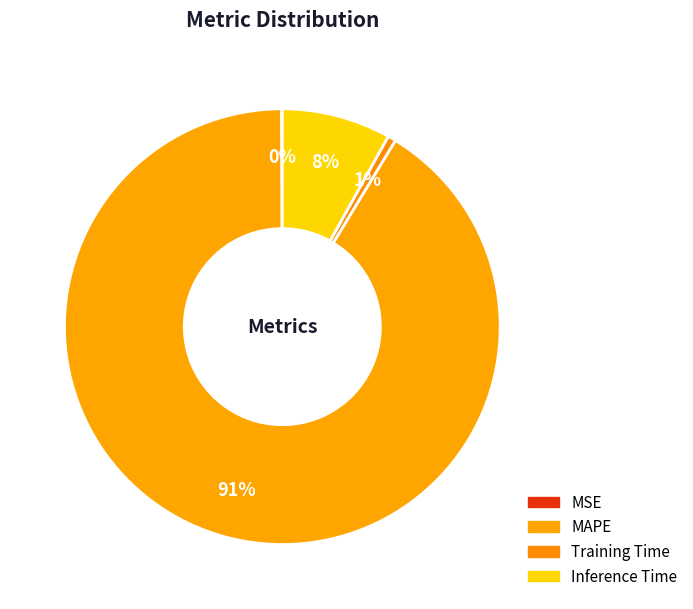

How many slices are in this pie chart?

4